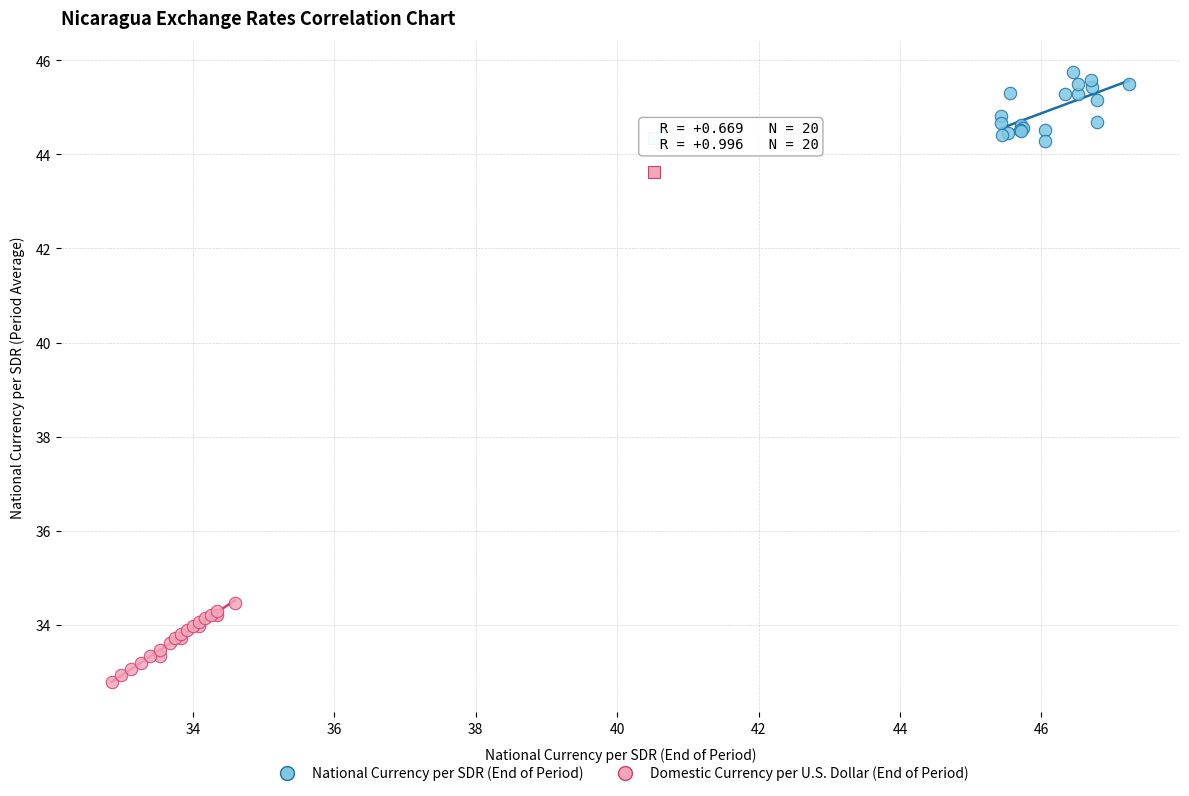

Which series reaches the minimum Y coordinate?

Domestic Currency per U.S. Dollar (End of Period)